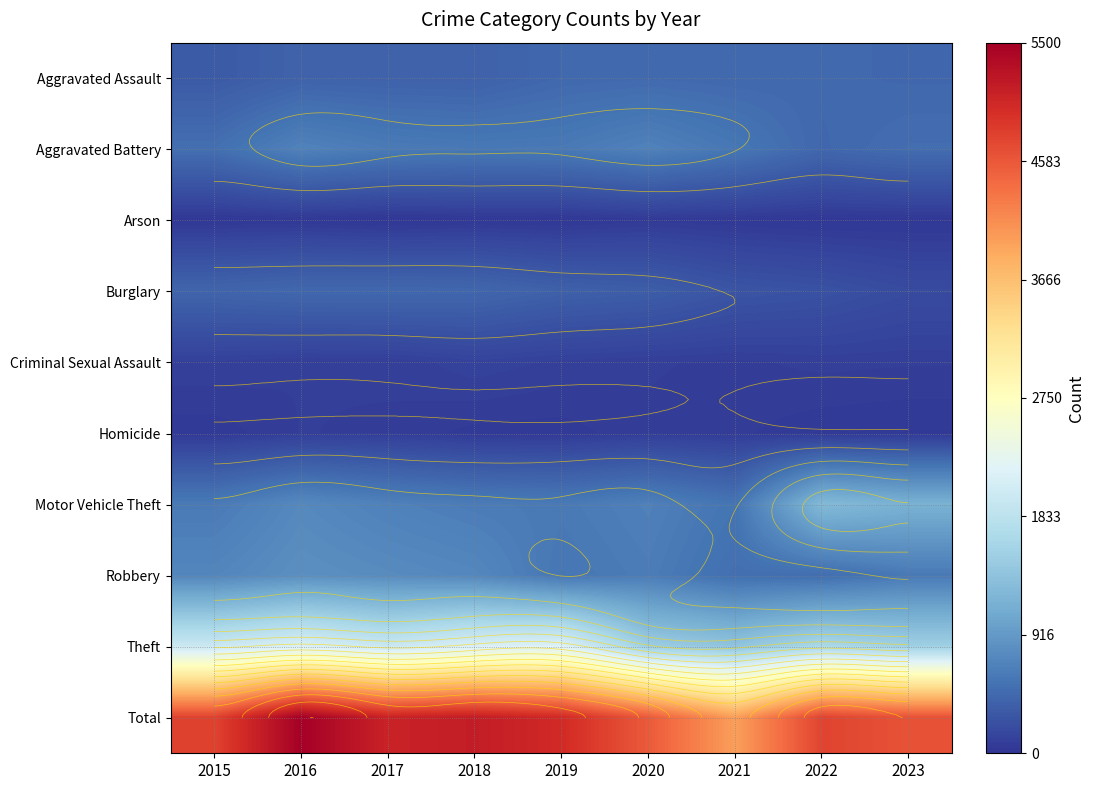

The value of Burglary at 2016 is 177. True or false?

False